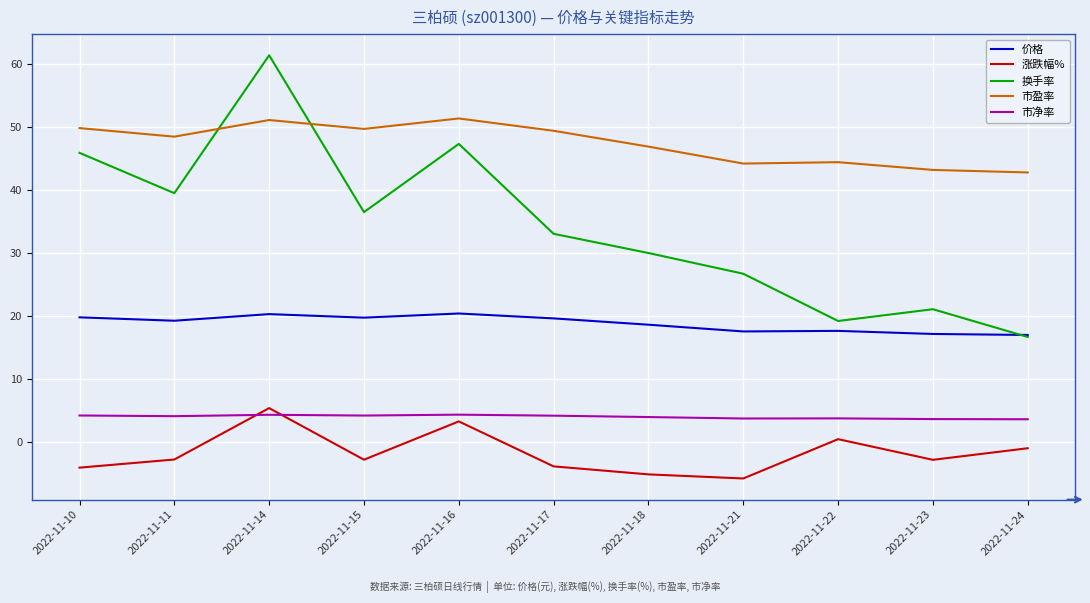

Which category has the lowest value across all series?

2022-11-21